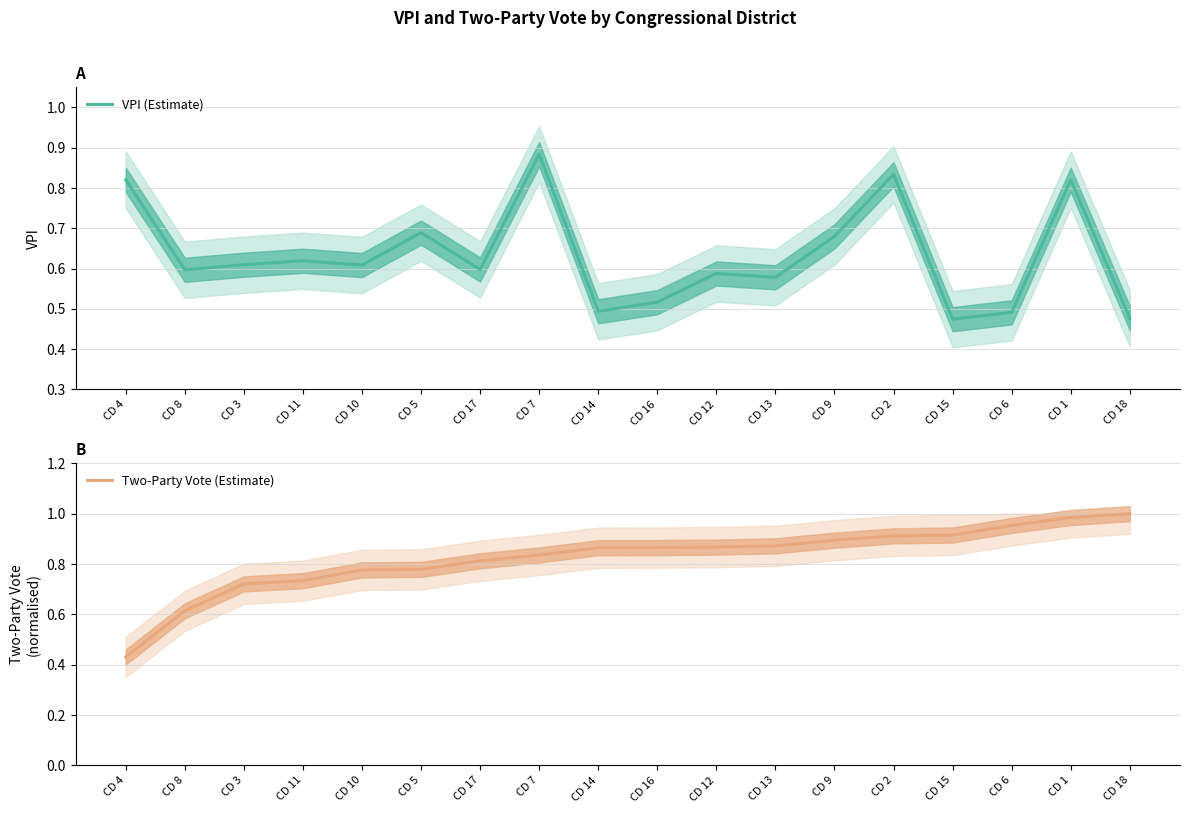

Which series has the largest total across all categories?

Two-Party Vote (Estimate)